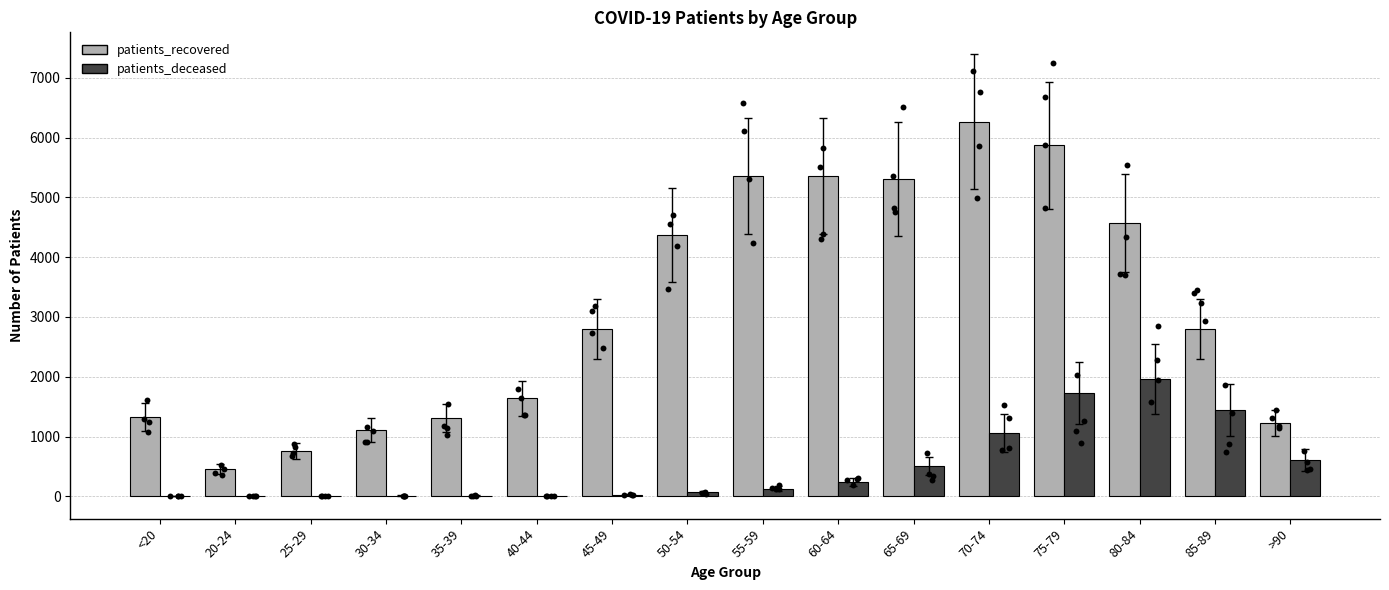

Which series contains the lowest Y value?

patients_deceased